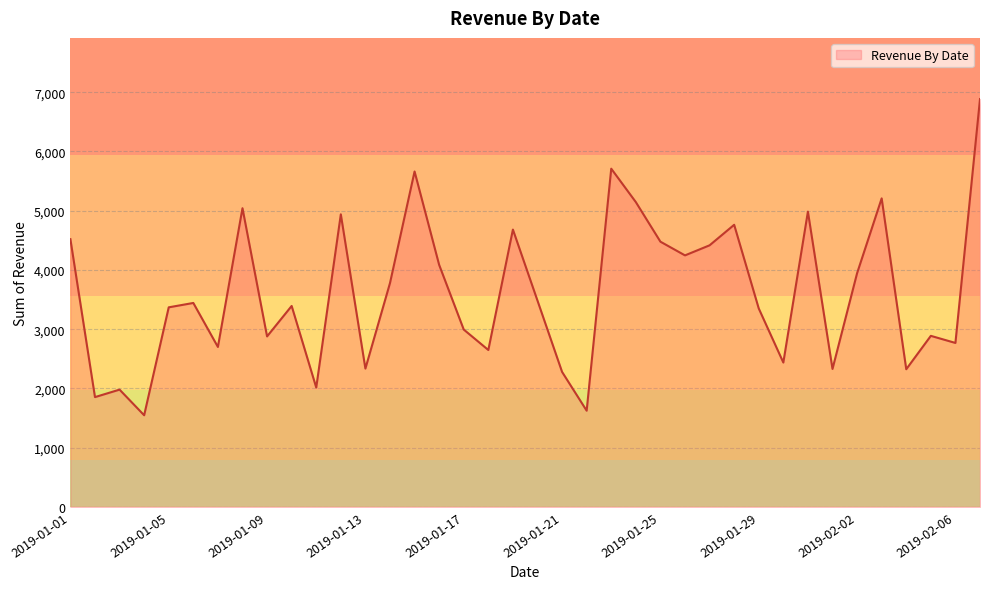

What is the difference between the maximum and second lowest values?

5260.4